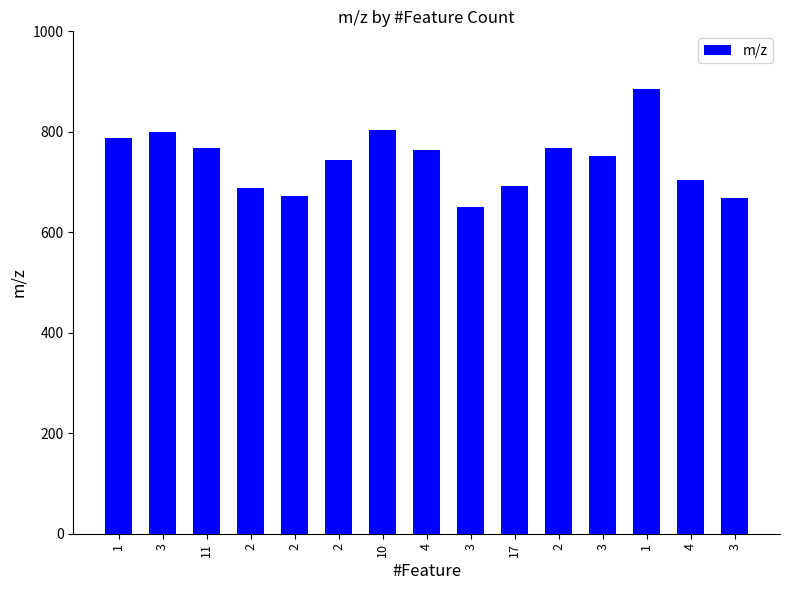

True or false: the data shows 691.4 at 17.

True